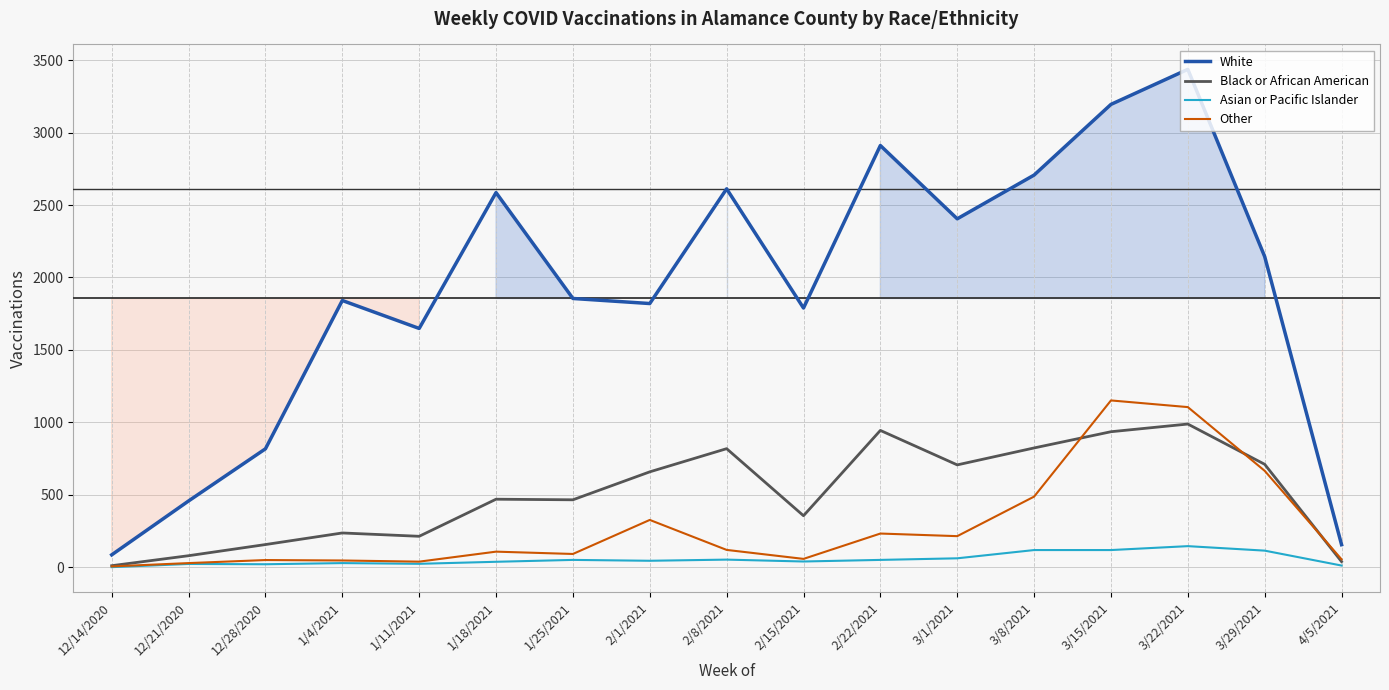

Does the chart display data point markers on the line(s)?

No